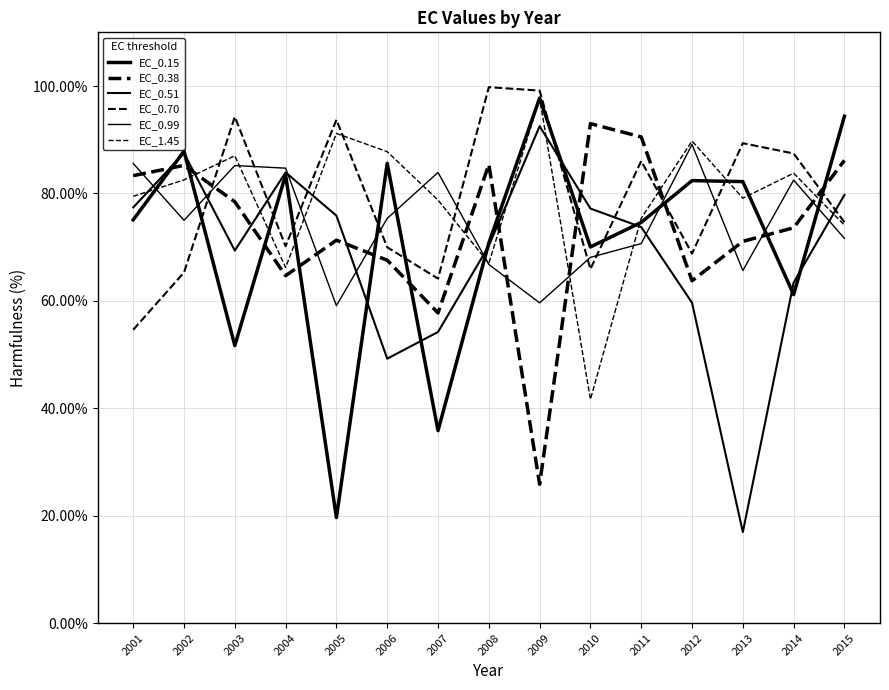

Which series has the largest total across all categories?

EC_0.70